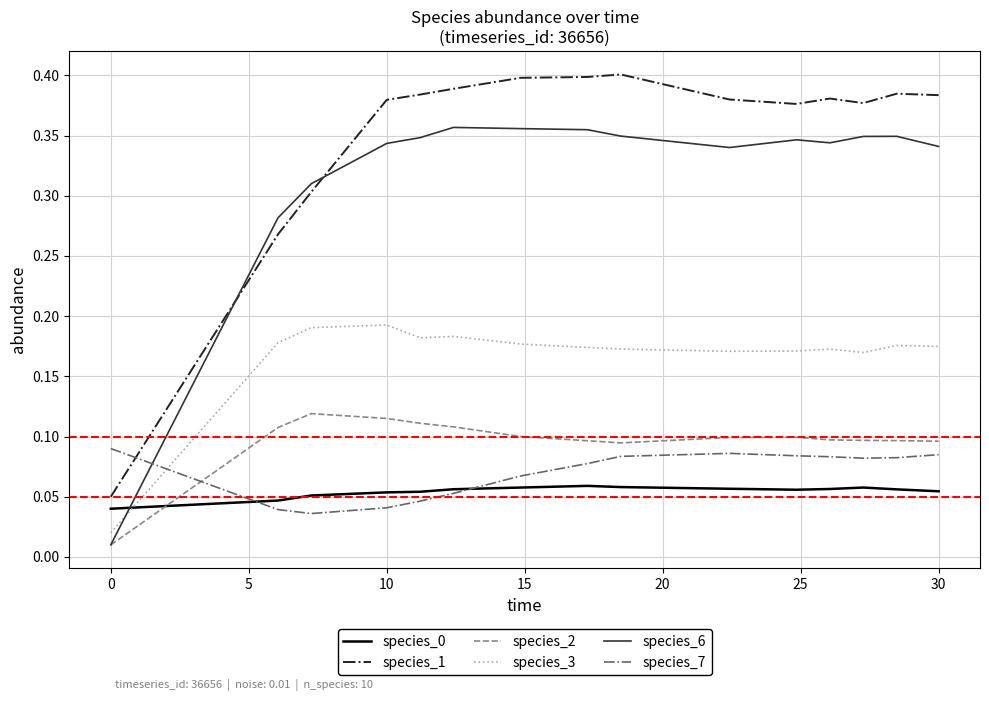

Which series has the largest range (max minus min)?

species_1